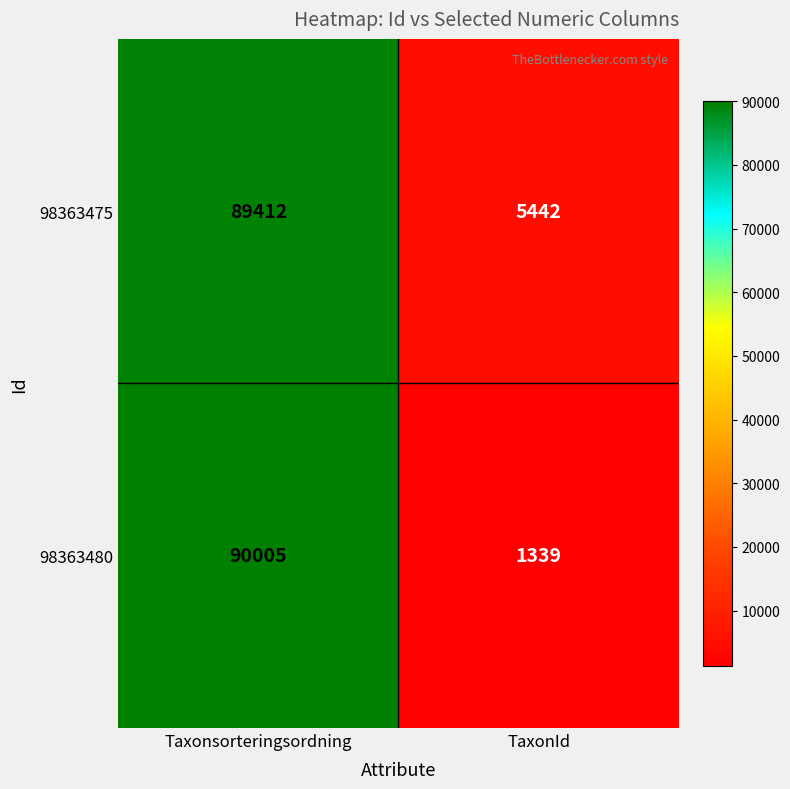

Rank the series at TaxonId from highest to lowest value.

98363475, 98363480